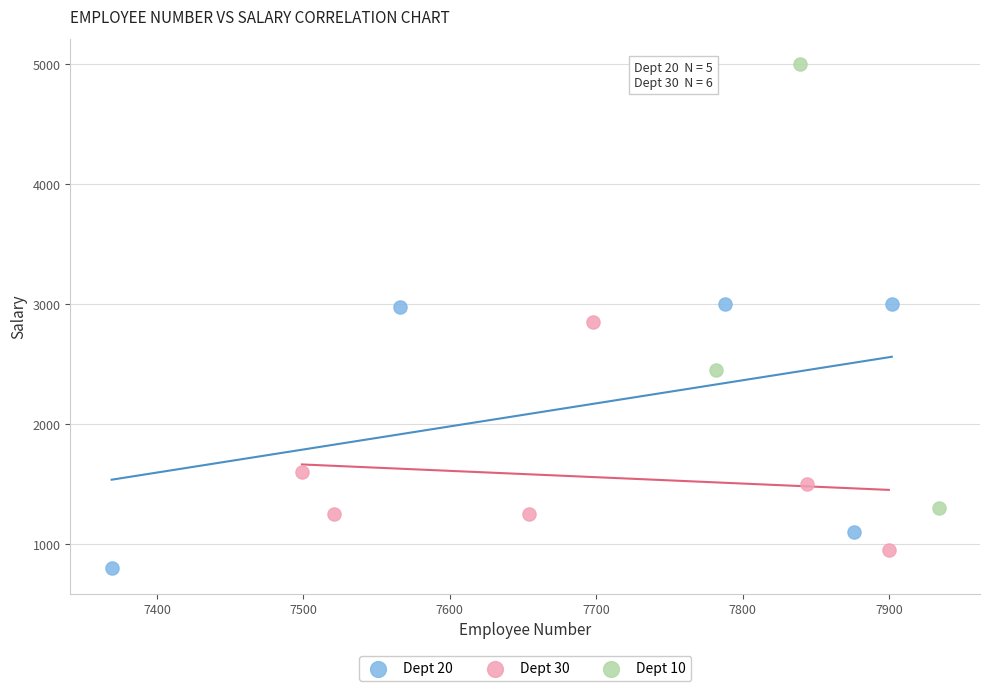

Which series has the largest Y range (max minus min)?

Dept 10